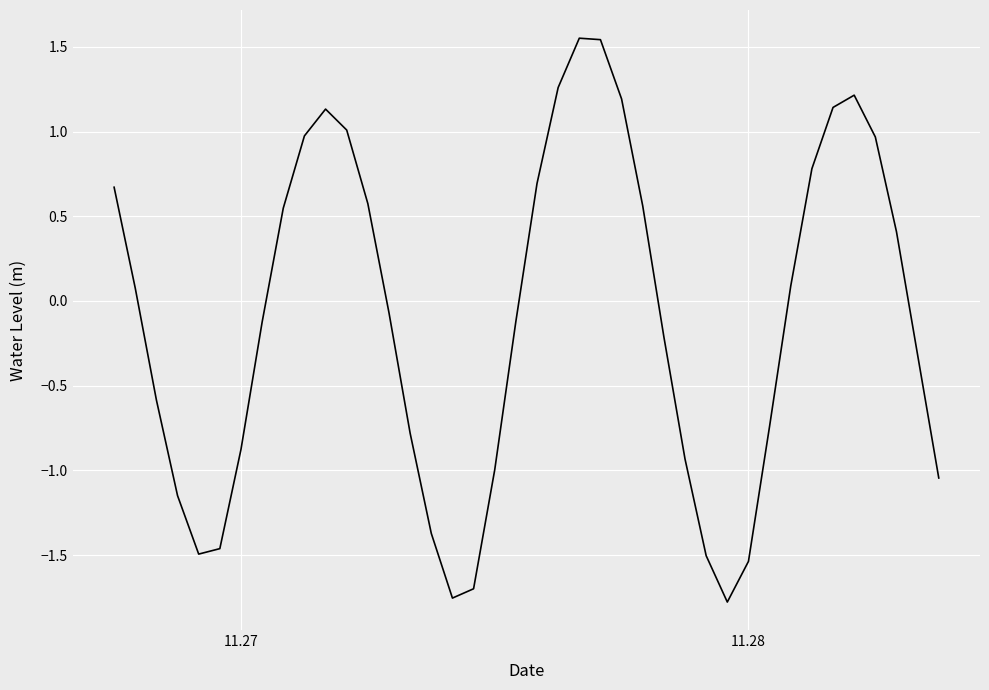

How many lines are shown in the chart?

1